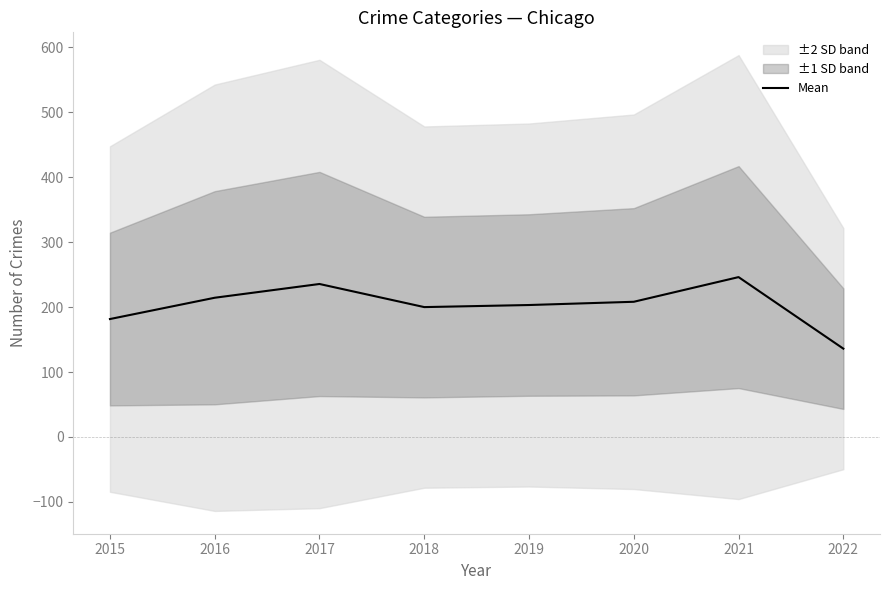

List the labels in order of value, largest first.

2021, 2017, 2016, 2020, 2019, 2018, 2015, 2022